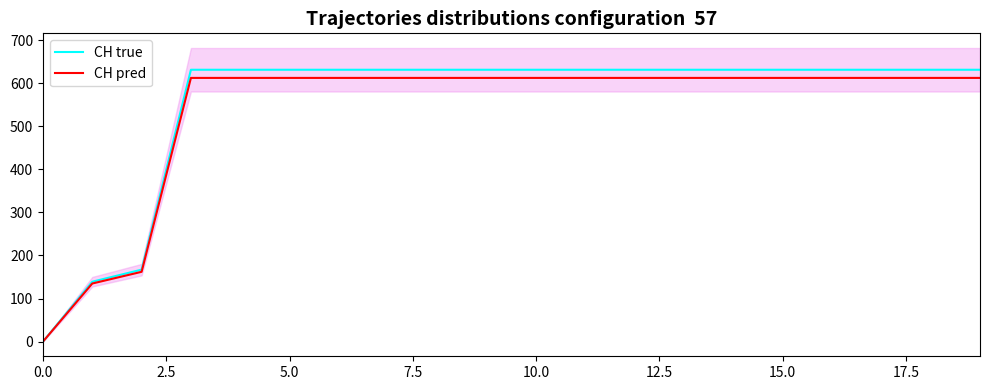

At how many categories does at least one series exceed 336?

17